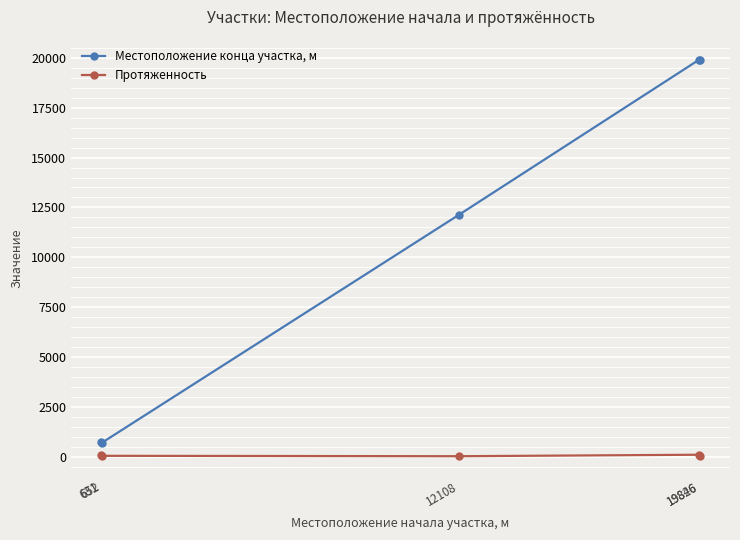

What is the difference between the maximum and minimum values in the Местоположение конца участка, м series?

19228